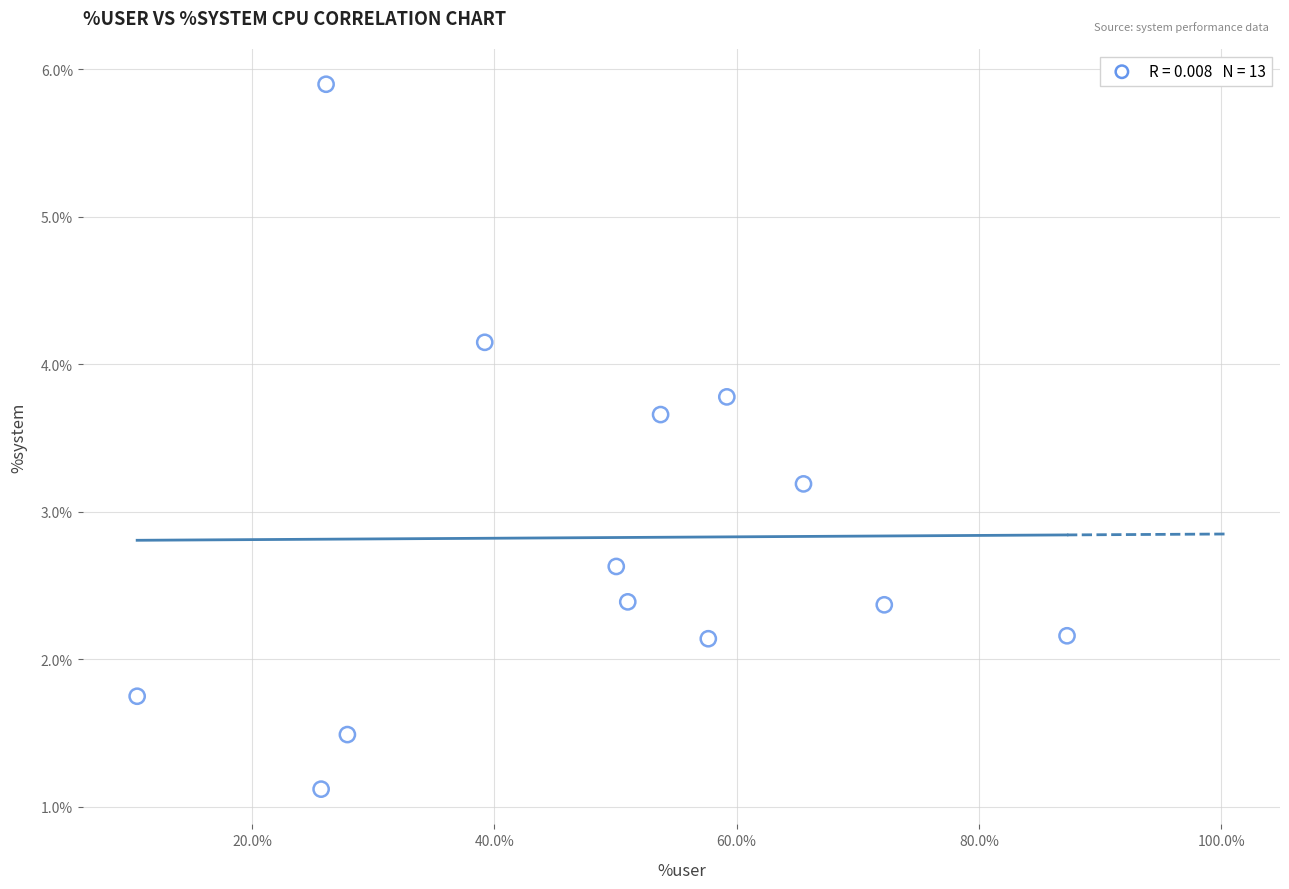

What is the range of Y values (max minus min)?

4.8